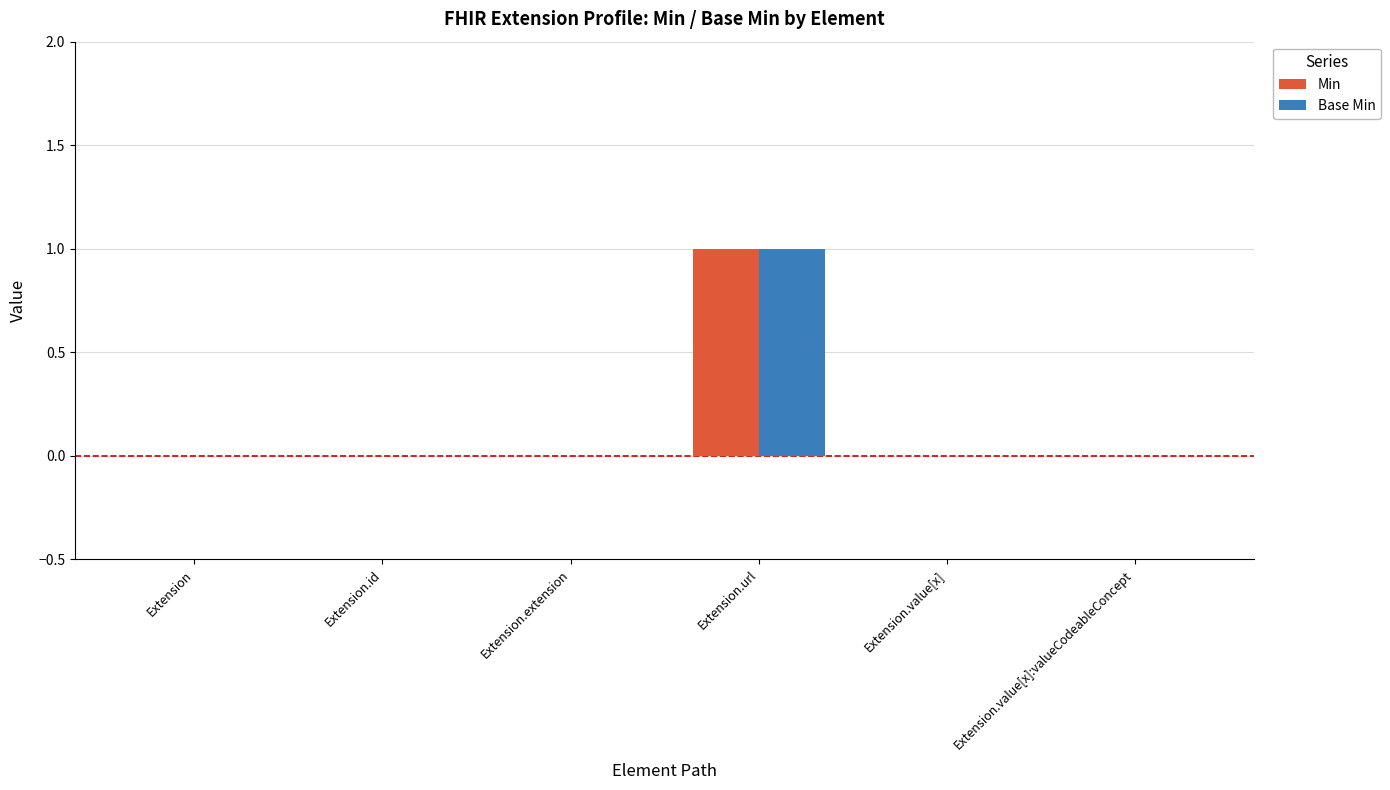

What is the difference between the Min values at Extension.url and Extension.value[x]?

1